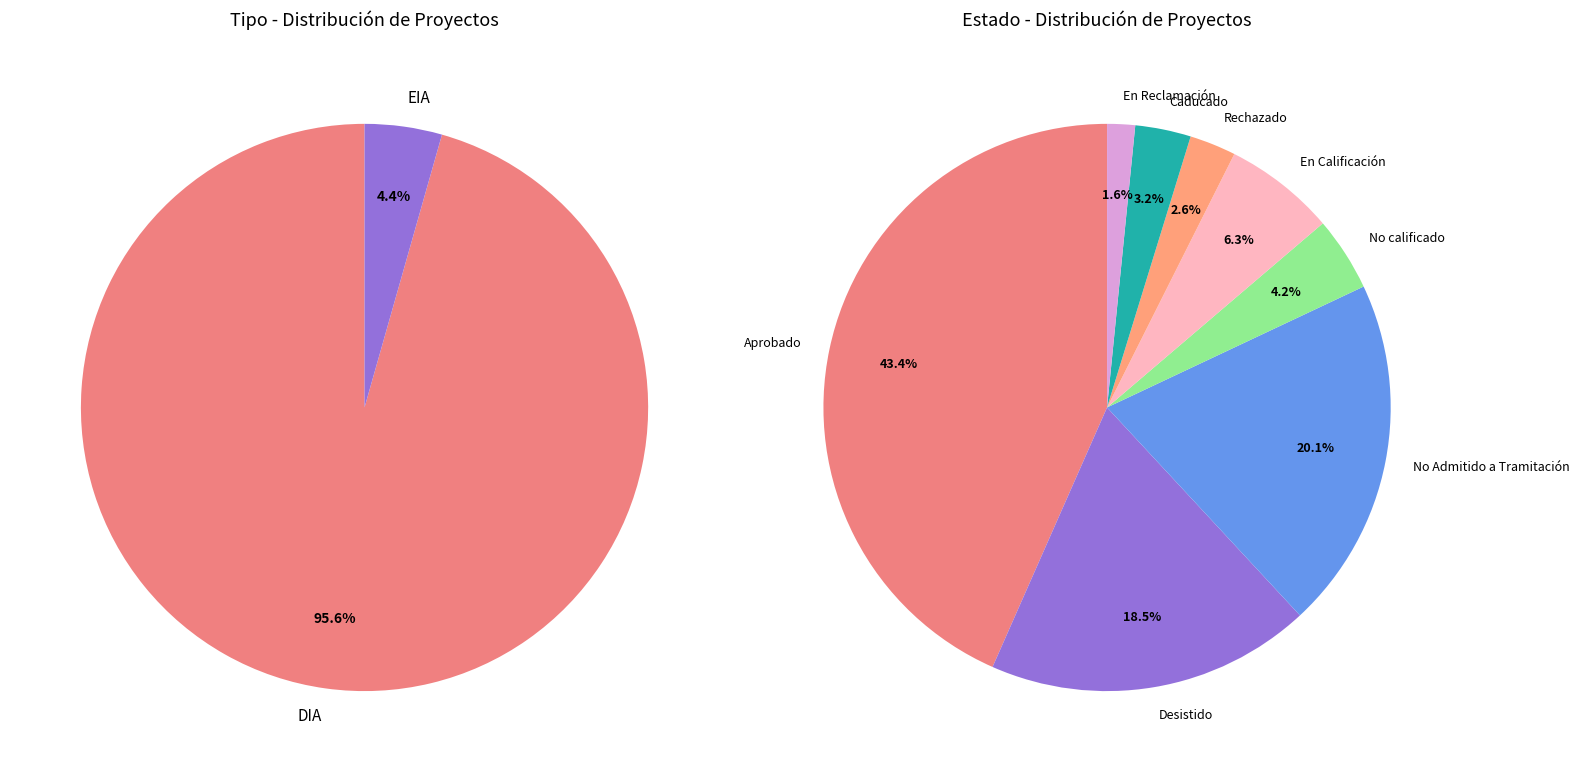

Which slice is the largest?

DIA